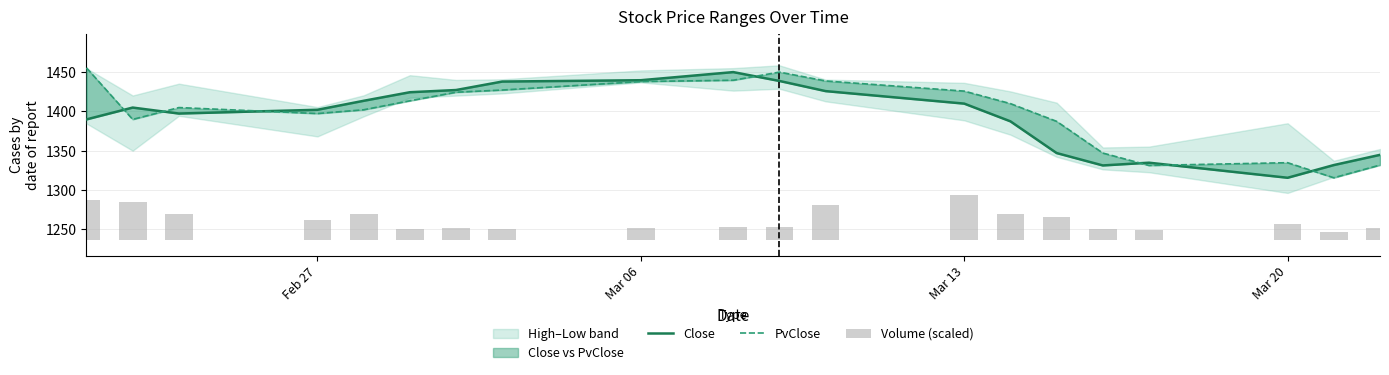

What is the difference between the maximum and minimum values in the Volume (scaled) series?

46.4